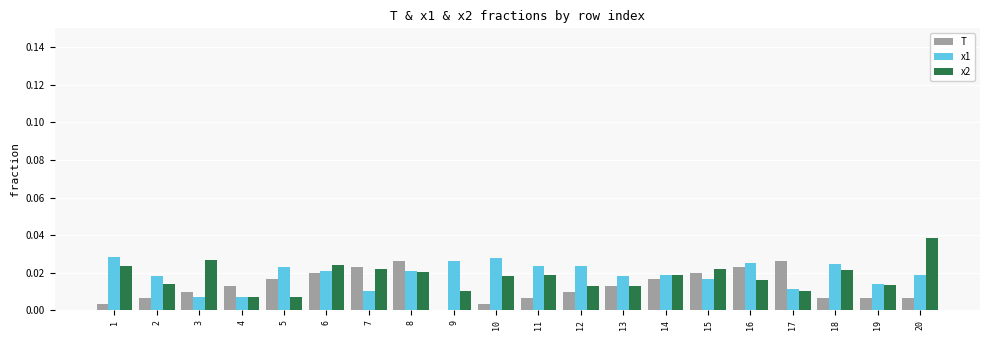

The T series shows 0.0 at 9. True or false?

True